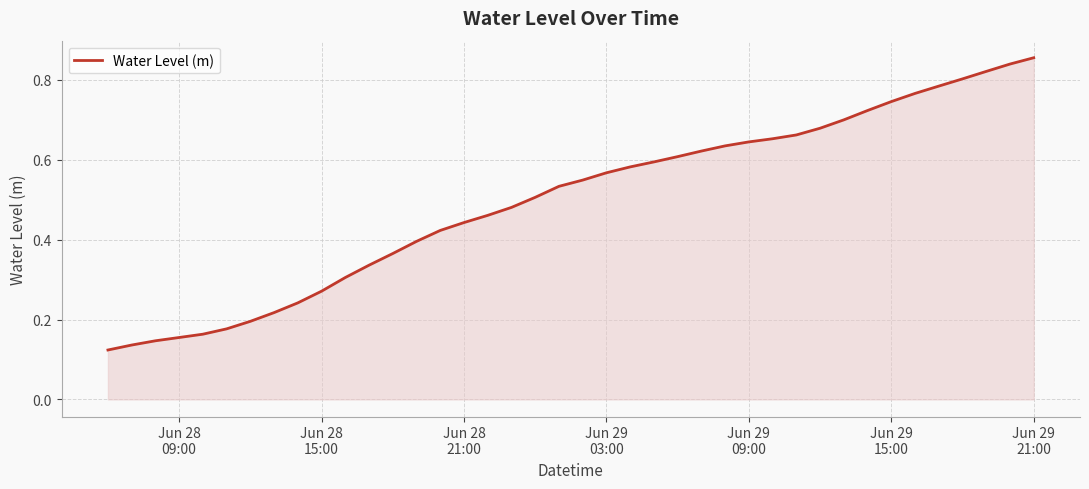

Does the chart have visible grid lines?

Yes